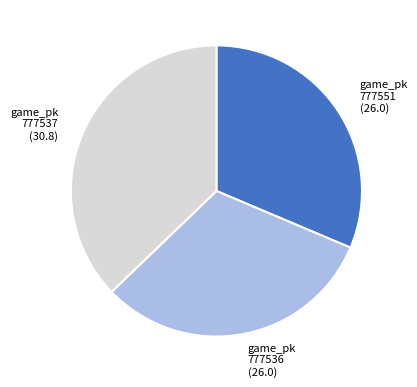

Is it true that game_pk 777537 (30.8) is 25% of the pie?

False